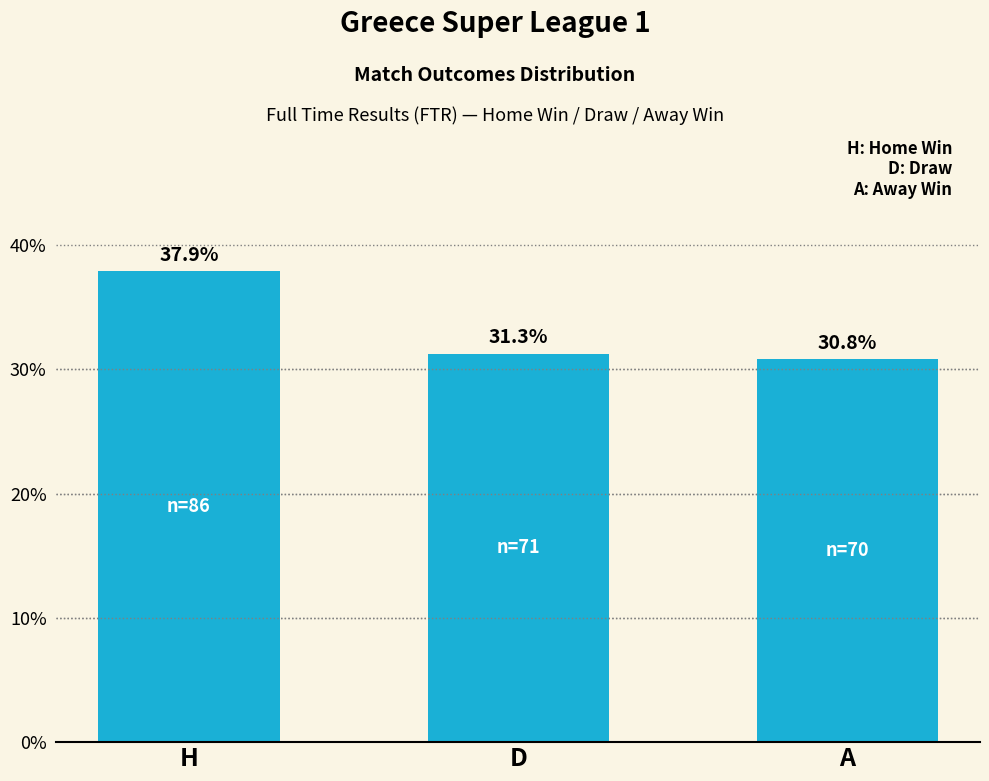

What is the ratio of the value at D to the value at A?

1.0